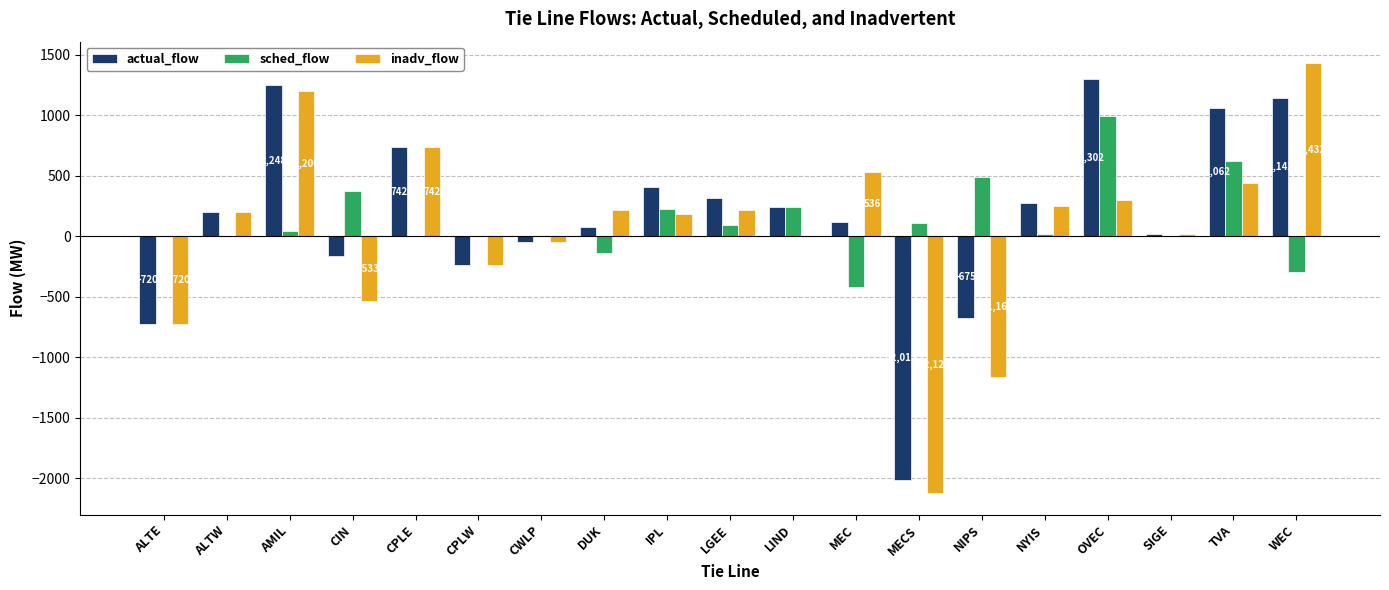

At which label is actual_flow closest to -354?

CPLW